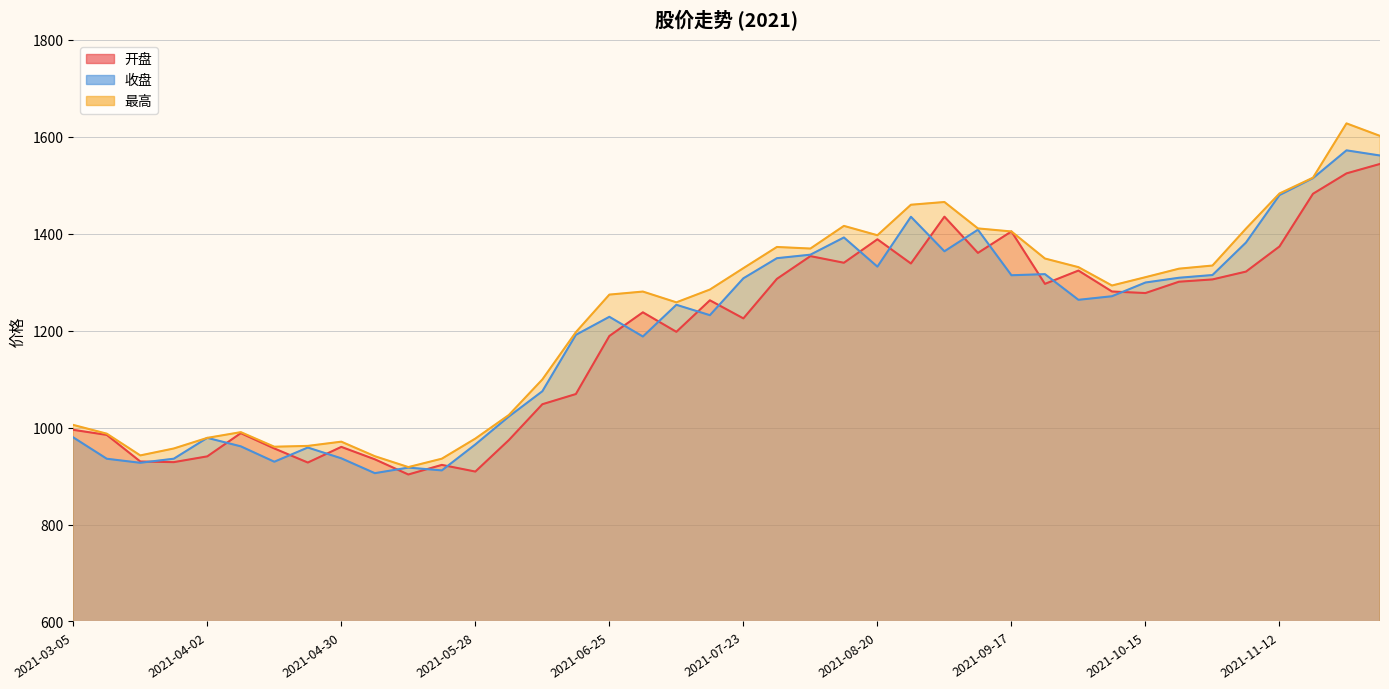

What is the total value across all series at 2021-12-03?

4707.7